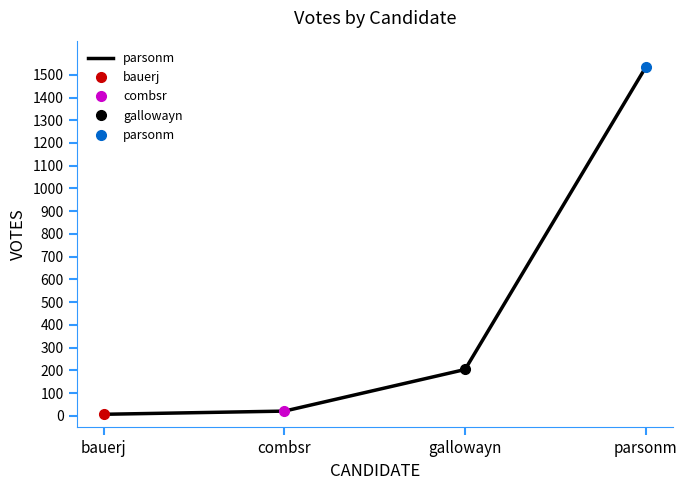

True or false: the data has more than 1 interior local peaks.

False